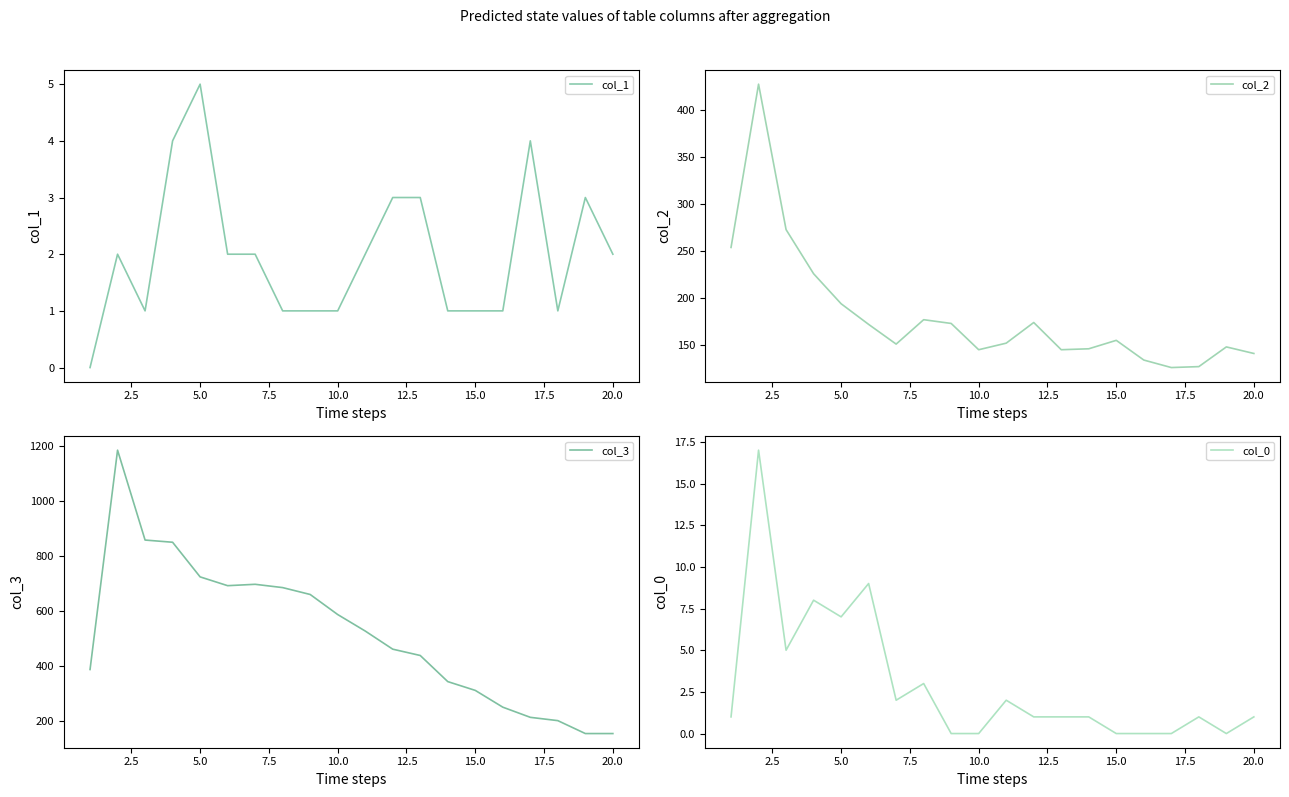

True or false: col_0 has more than 0 points higher than both neighbors.

True